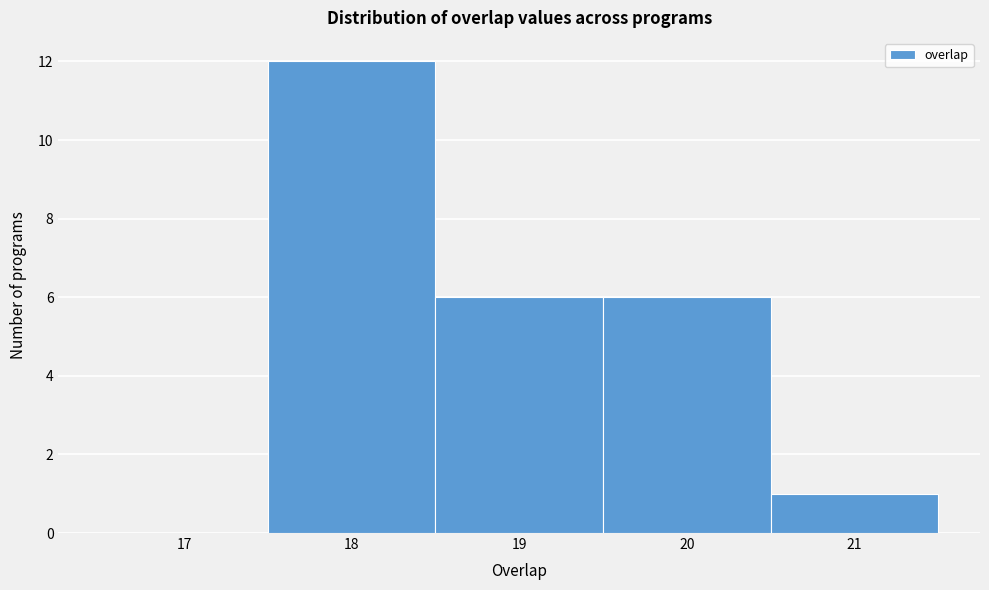

Reading left to right, what are all the values shown in this chart?

17=0	18=12	19=6	20=6	21=1